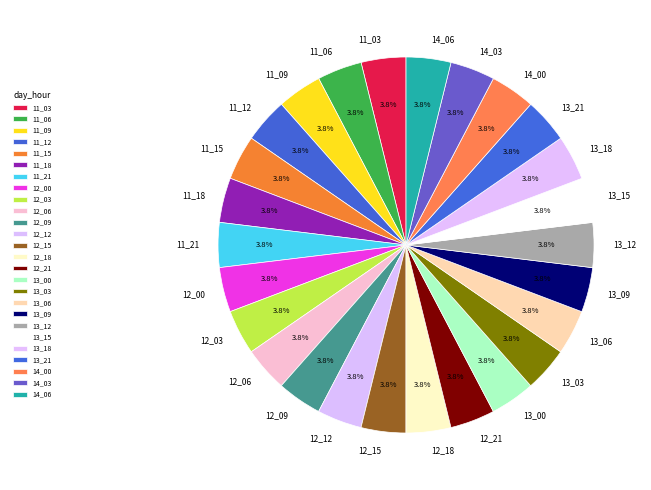

Approximately how many times larger is the value at 11_21 compared to 11_12?

1.0